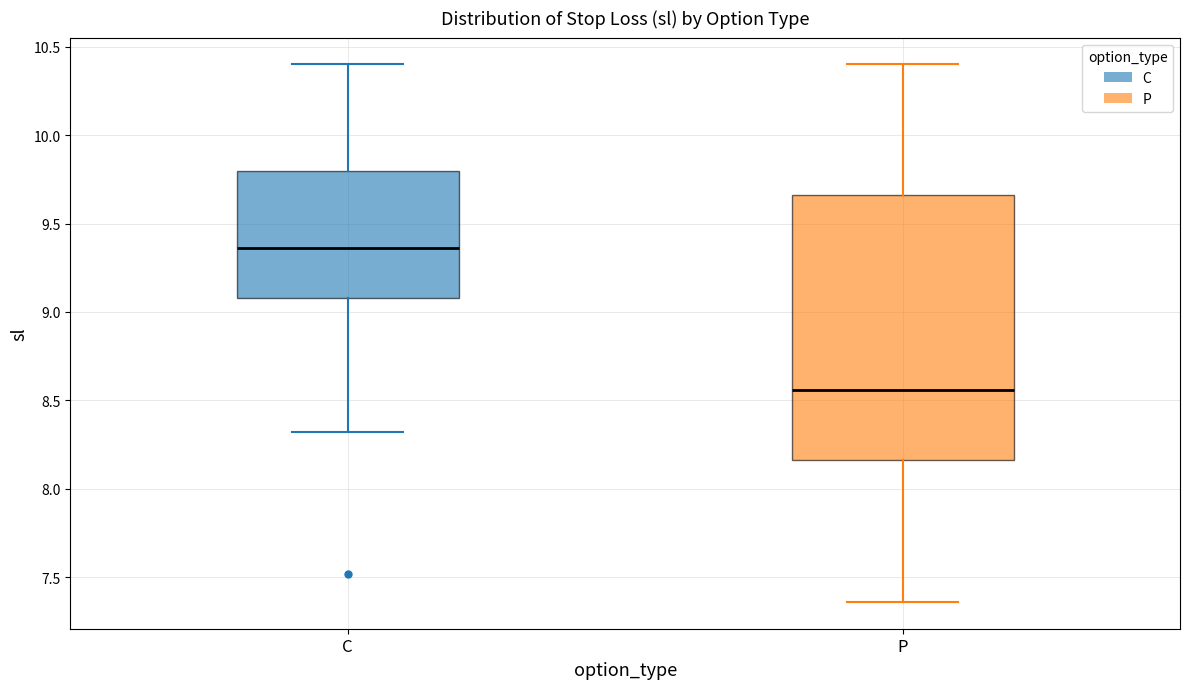

Reading left to right, read every box against the y-axis: the position of its median line, the range the box covers, and the ends of its whiskers. The values are not printed on the chart, so give them approximately, as read against the axis.

C: median 9.35, box 9.10 to 9.80, whiskers 8.30 to 10.40
P: median 8.55, box 8.15 to 9.65, whiskers 7.35 to 10.40